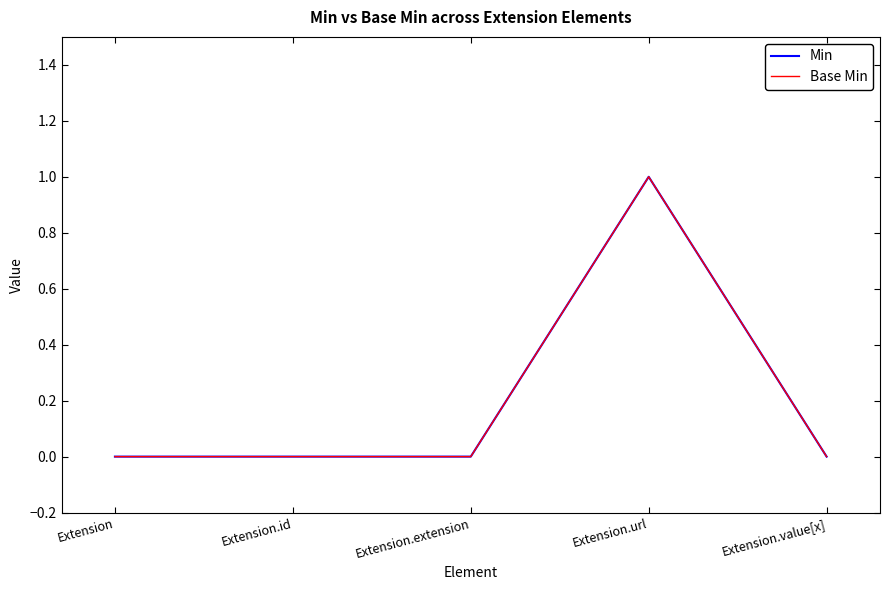

True or false: Min has more than 2 points higher than both neighbors.

False